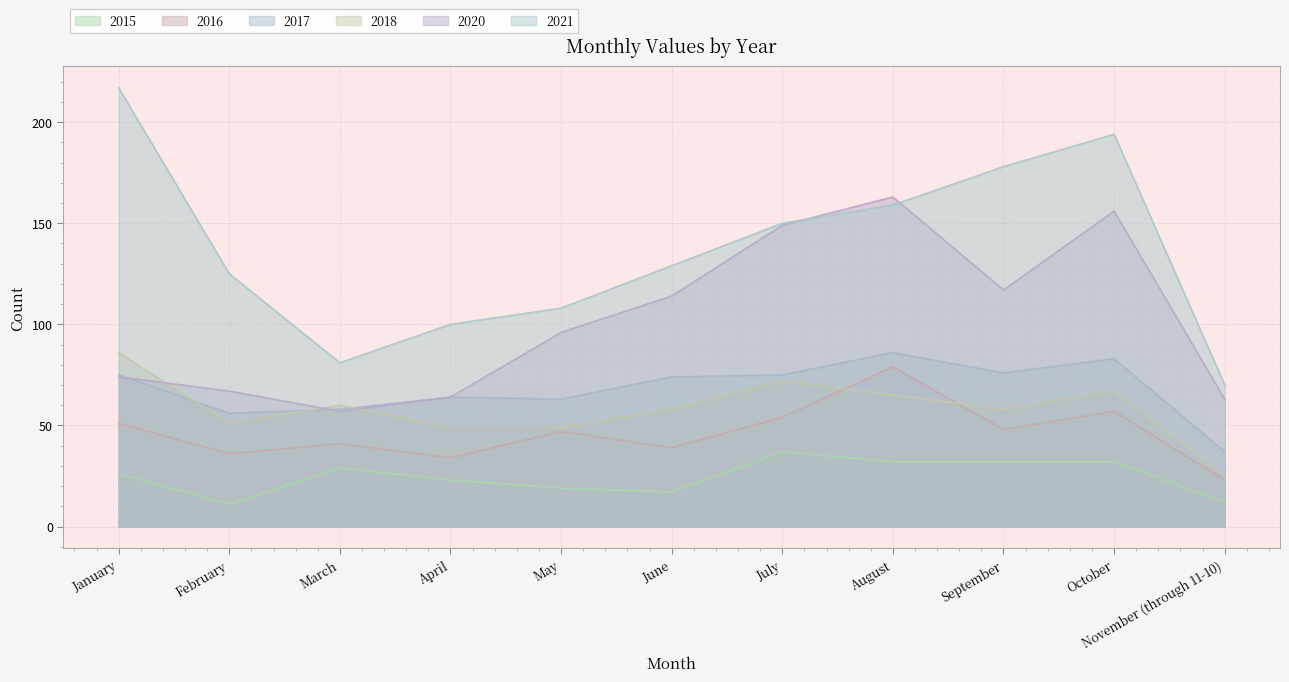

True or false: 2017 has a value of 34 at April.

False